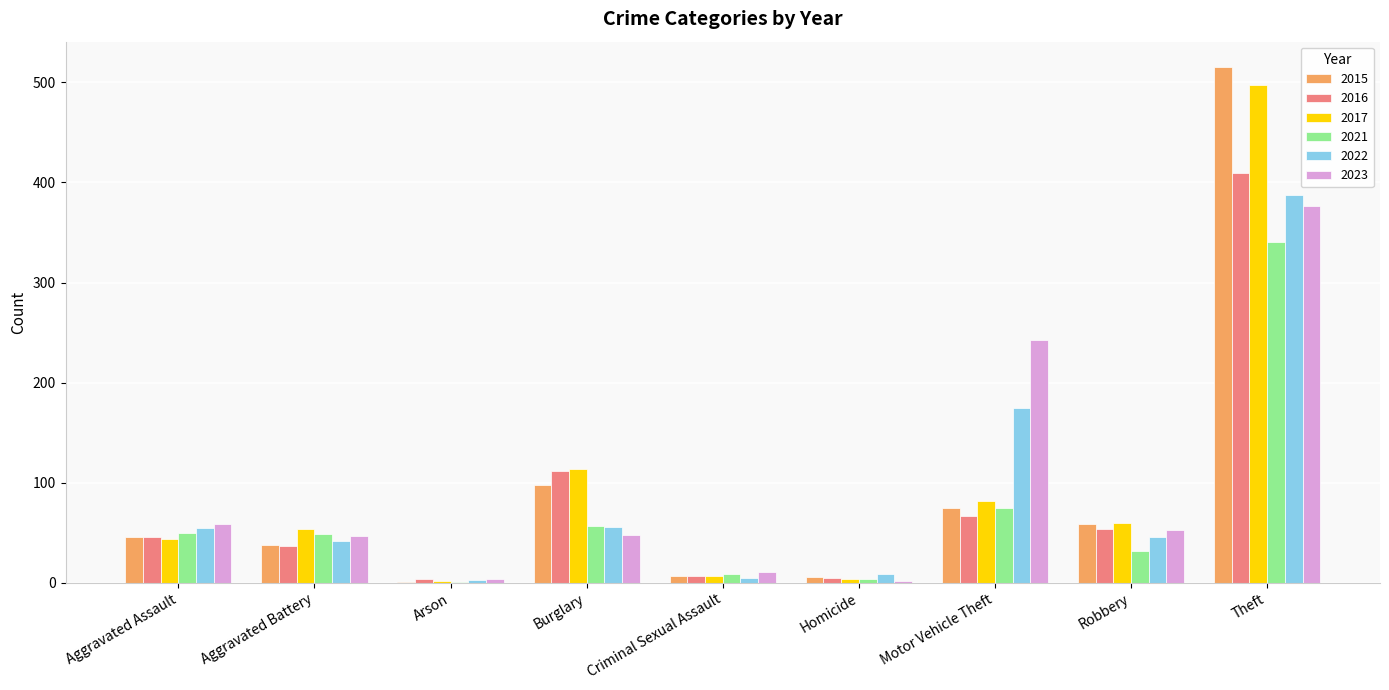

True or false: 2021 has a value of 83 at Aggravated Battery.

False